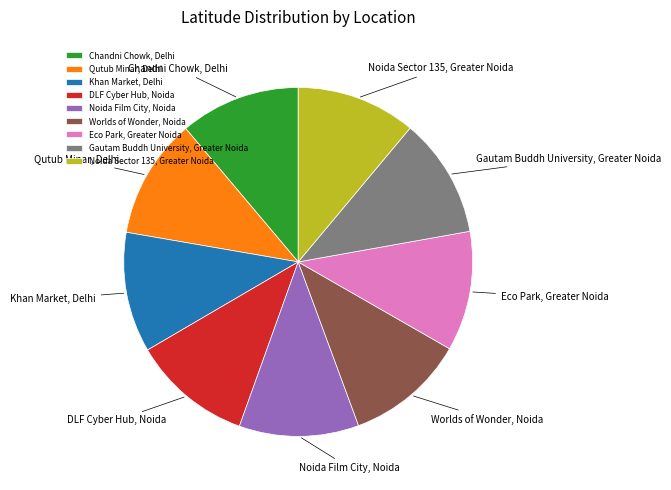

Is it true that Chandni Chowk, Delhi is 11% of the pie?

True